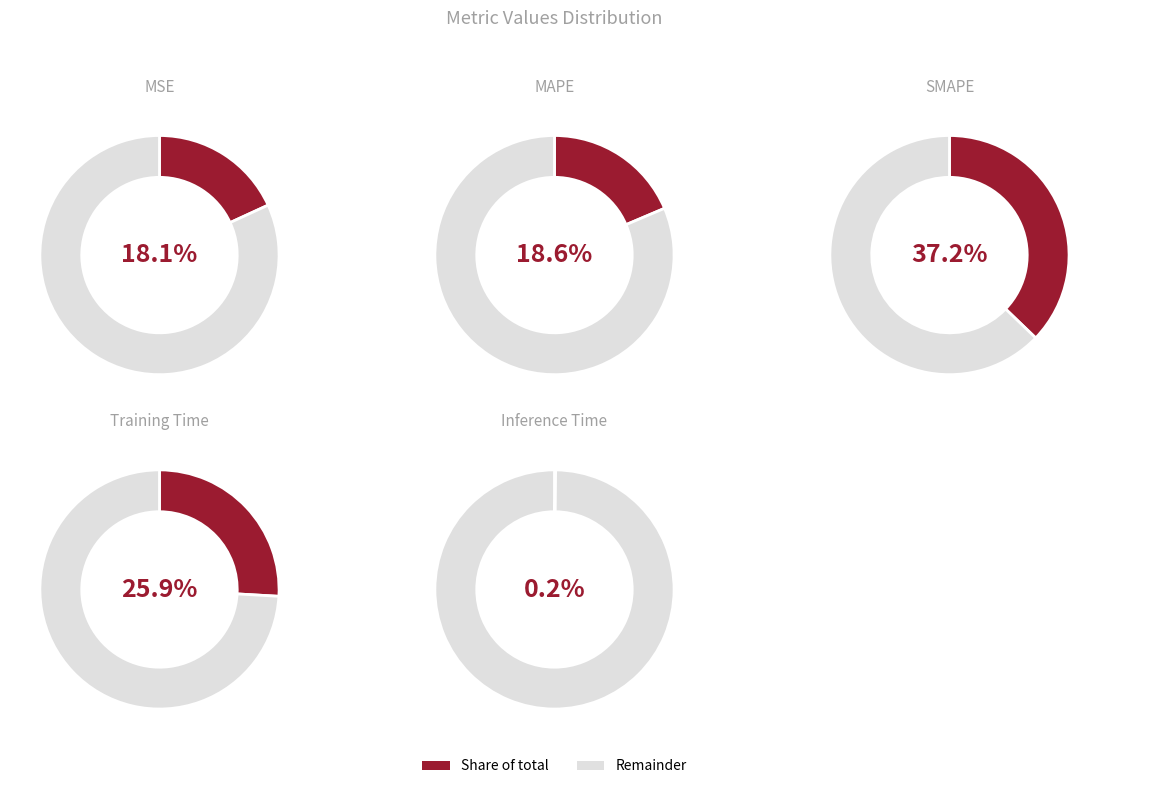

Does MAPE account for over 50% of the chart?

No